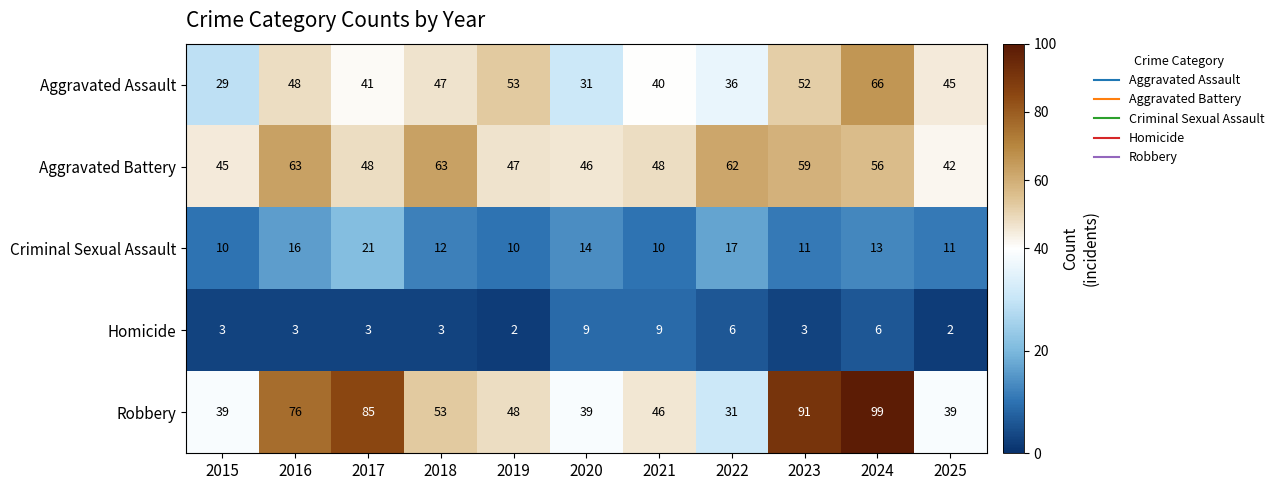

What is the difference between the second highest and second lowest values in the Criminal Sexual Assault series?

7